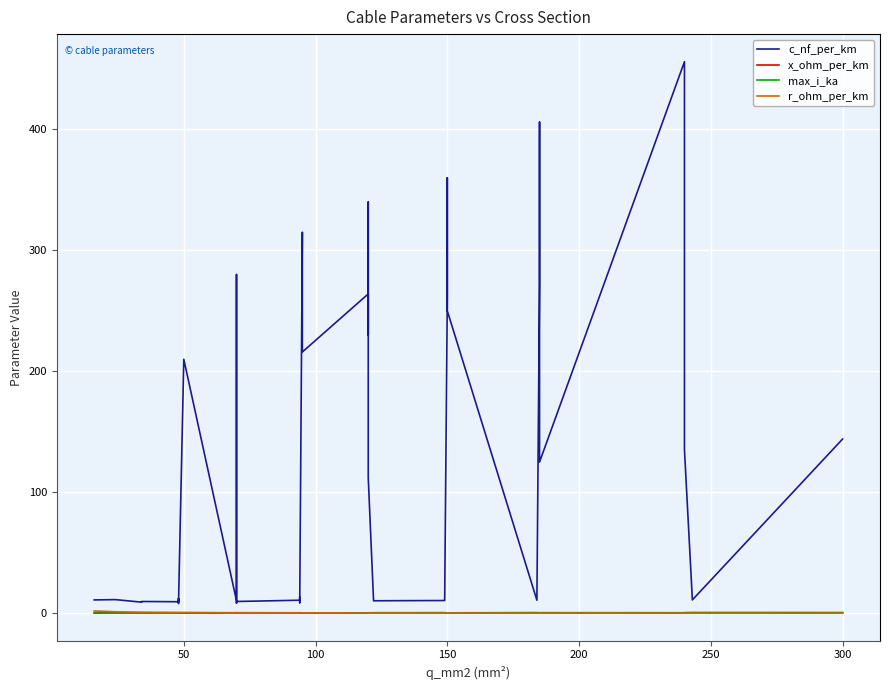

The value of c_nf_per_km at 18 is 195.6. True or false?

False